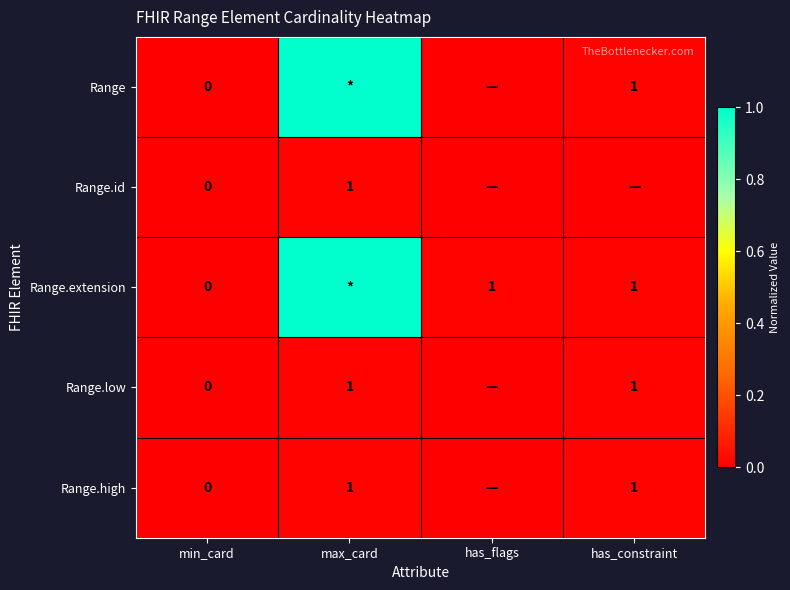

Which has a higher value, min_card or has_constraint?

has_constraint